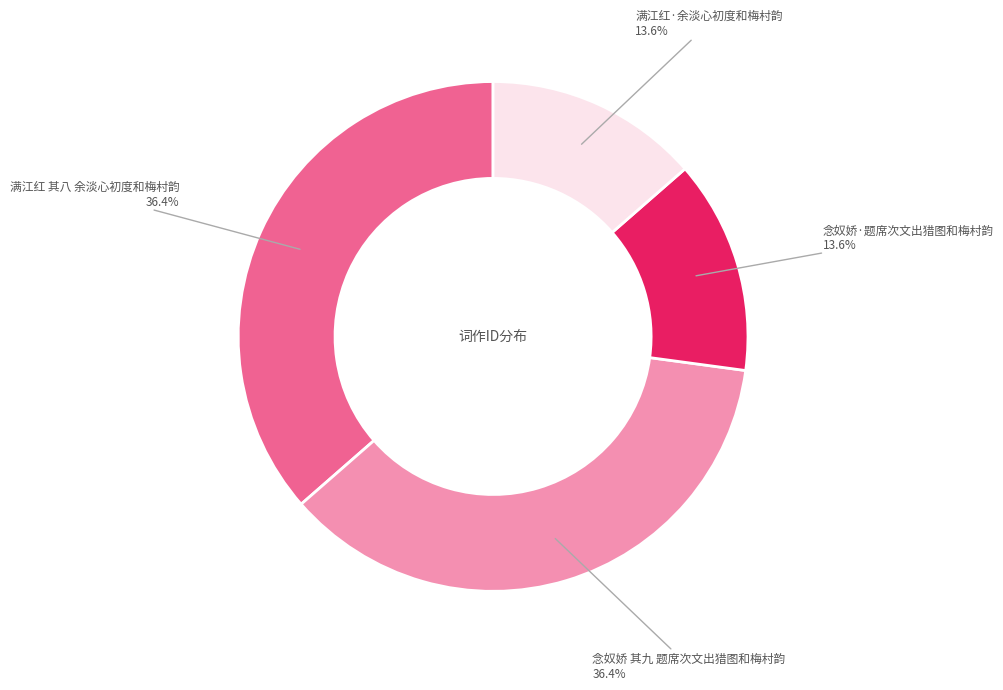

Does any single category account for the majority?

No